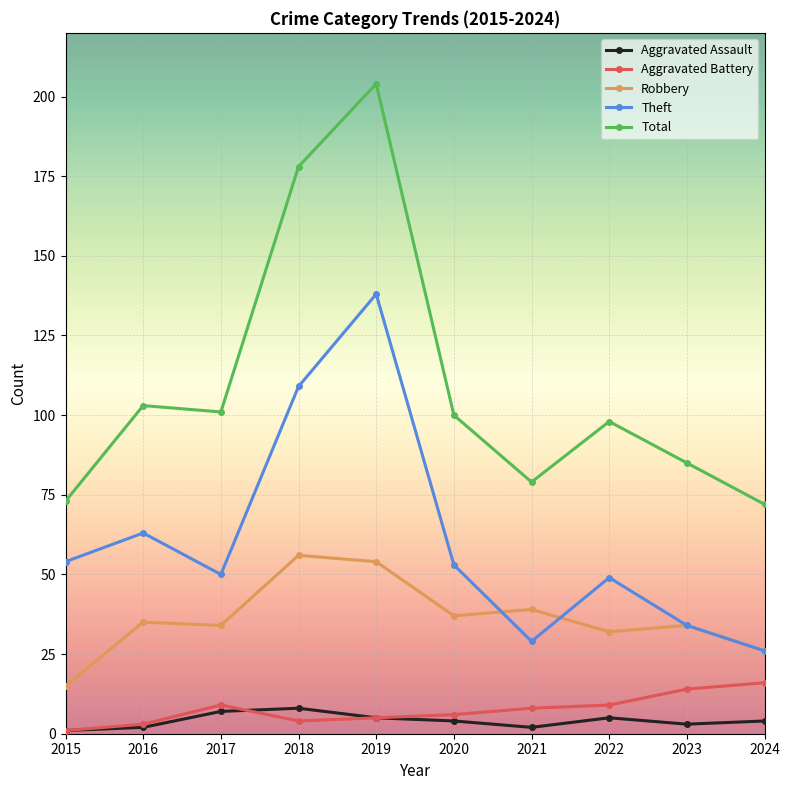

Rank the series by their maximum value, from lowest to highest.

Aggravated Assault, Aggravated Battery, Robbery, Theft, Total